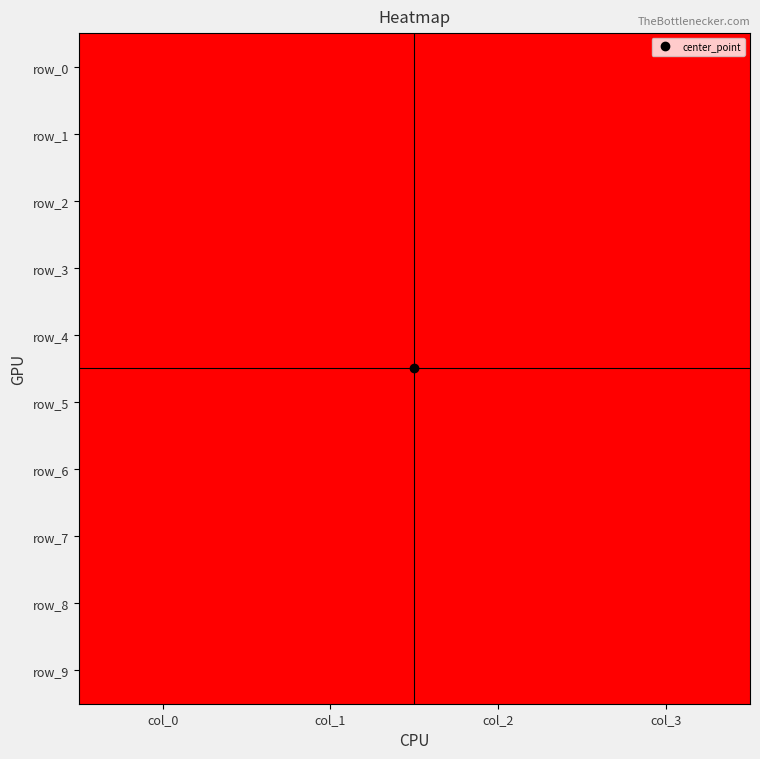

What is the difference between the maximum and minimum values in the row_8 series?

9